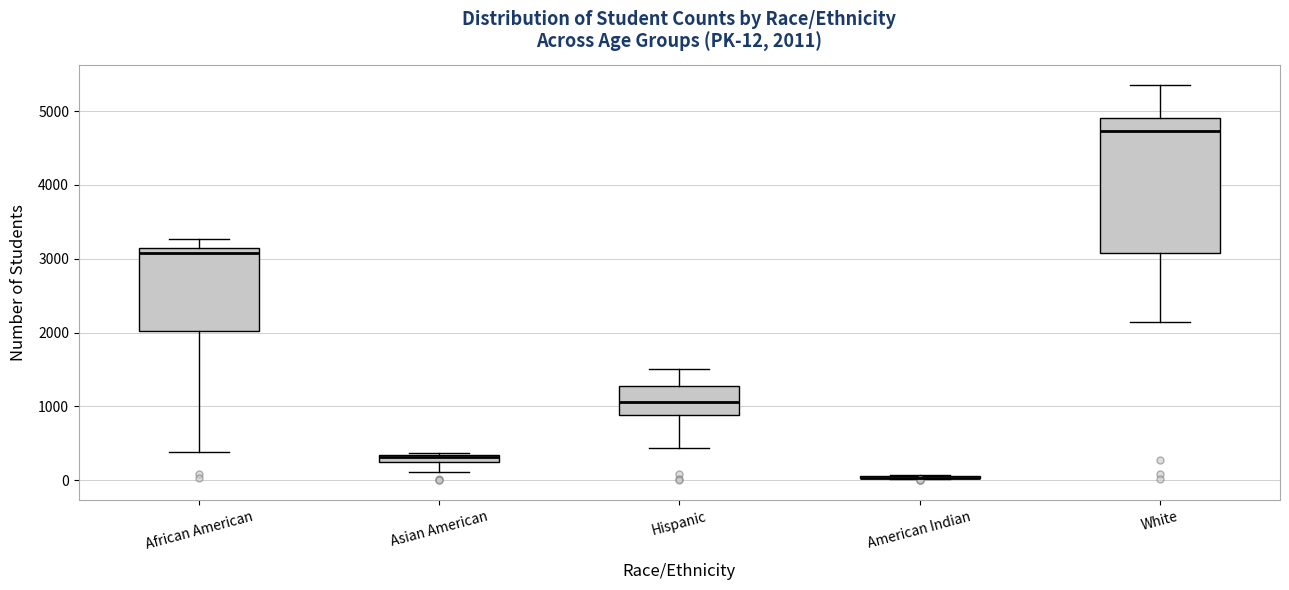

Comparing the boxes themselves (not the whiskers), which one is the tallest?

White